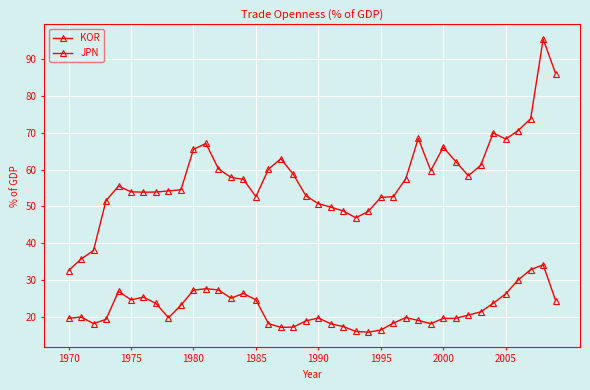

How many lines are shown in the chart?

2